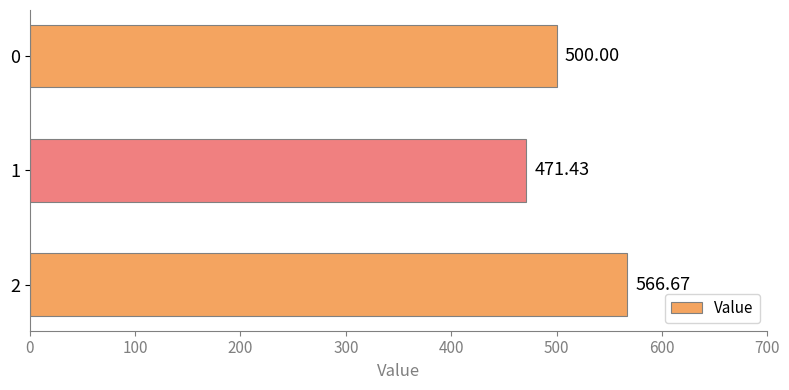

How many values are below 500?

1